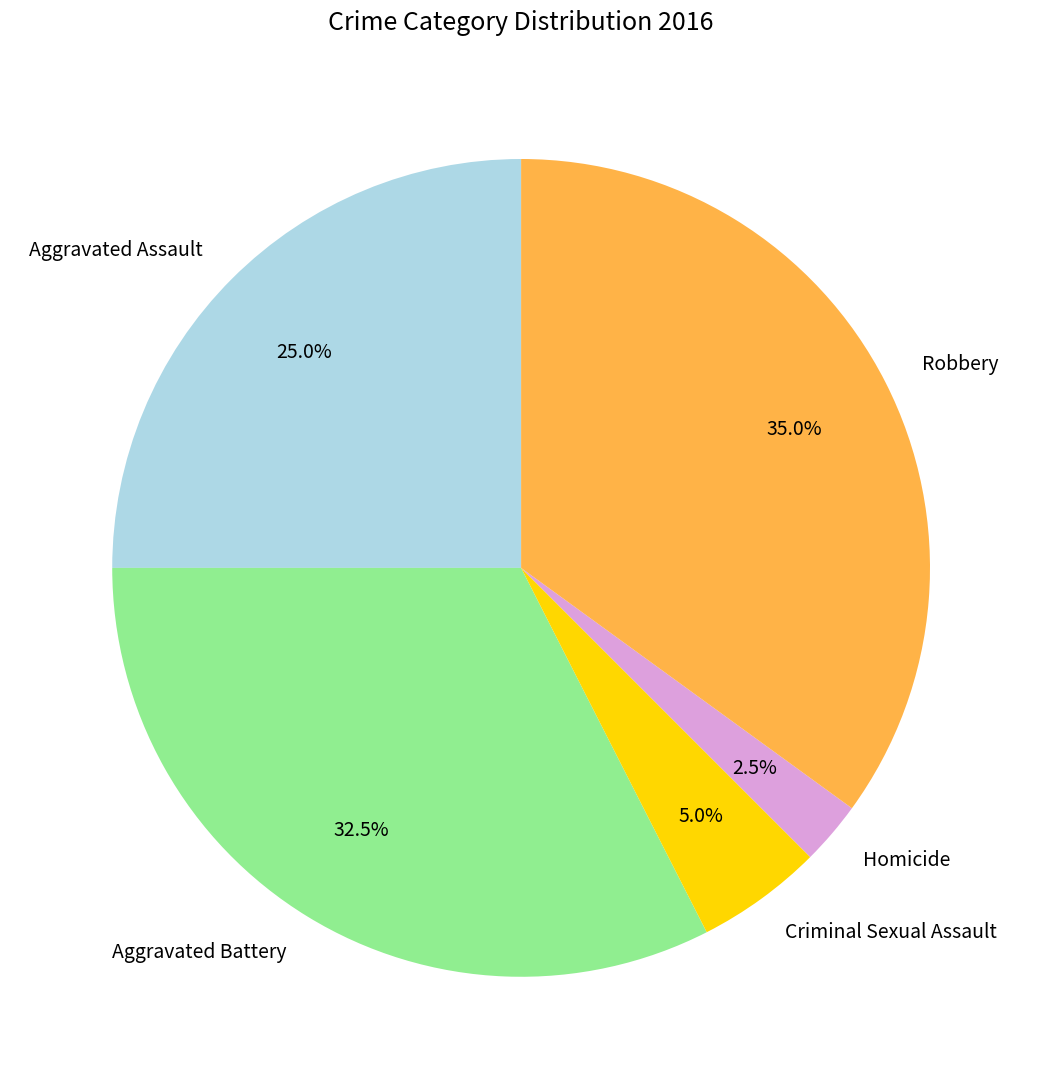

To the nearest percent, what is the difference between the Aggravated Assault and Homicide slice percentages?

22%